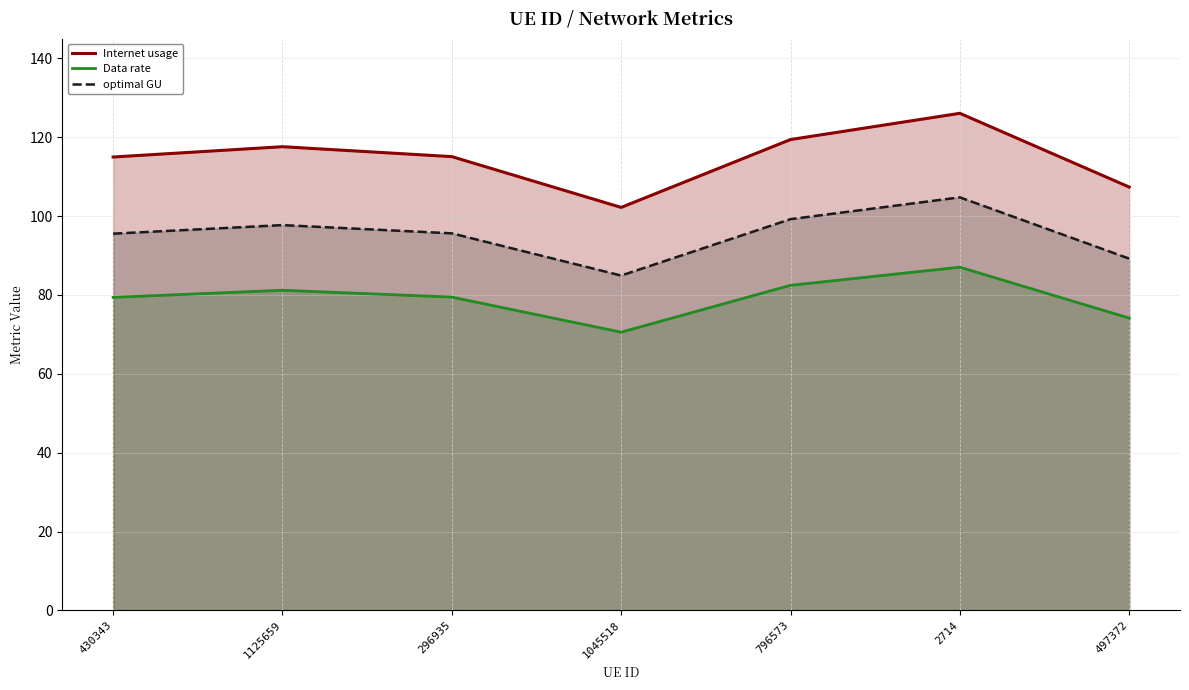

At which category does the chart reach its minimum across all series?

1045518